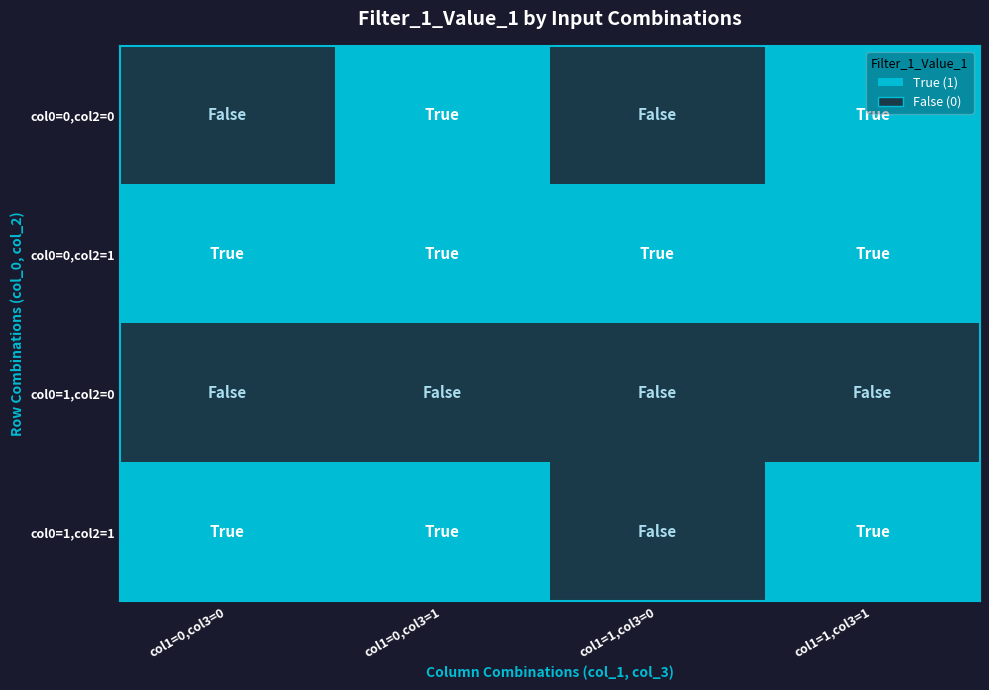

What is the difference between the highest and lowest values at col1=1,col3=0?

1